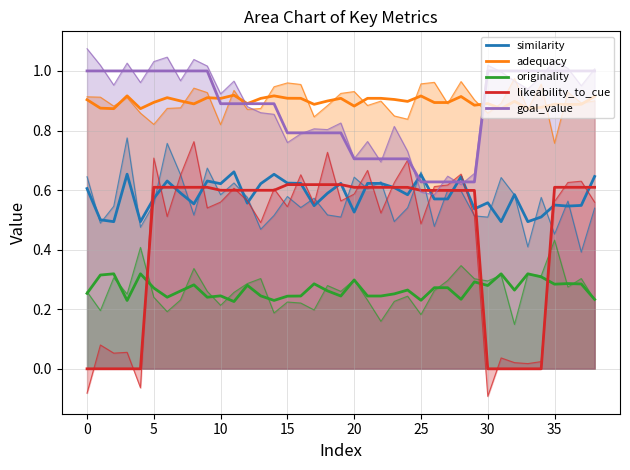

True or false: originality and similarity intersect in this chart.

False